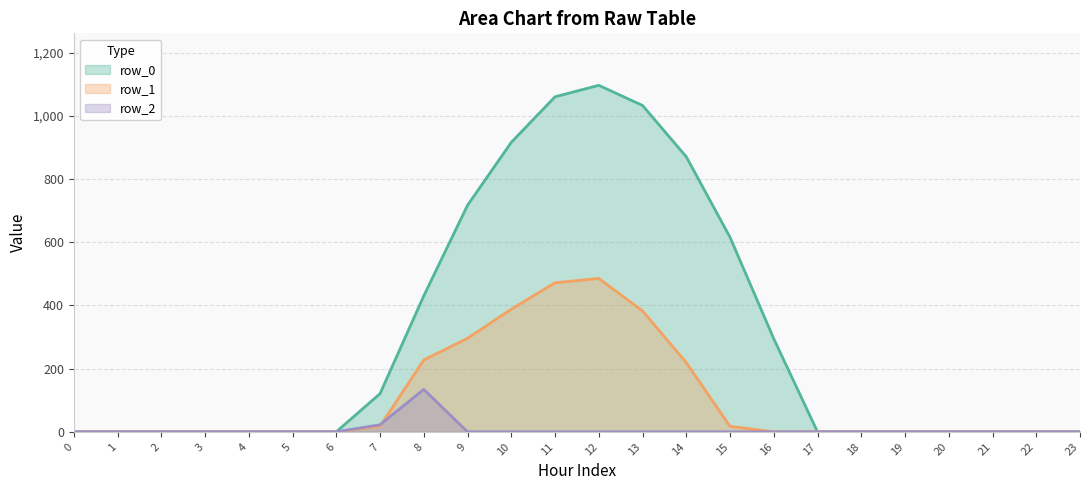

The row_0 series shows 655.6 at 1. True or false?

False